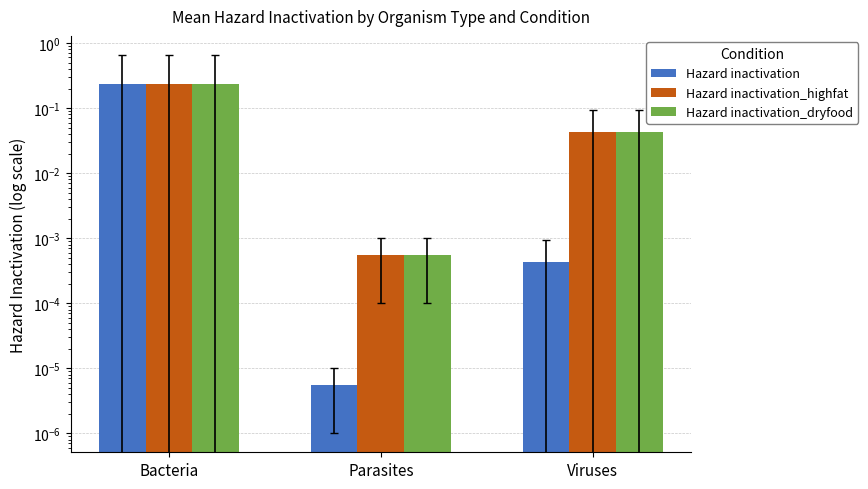

Count the number of categories in the chart.

3